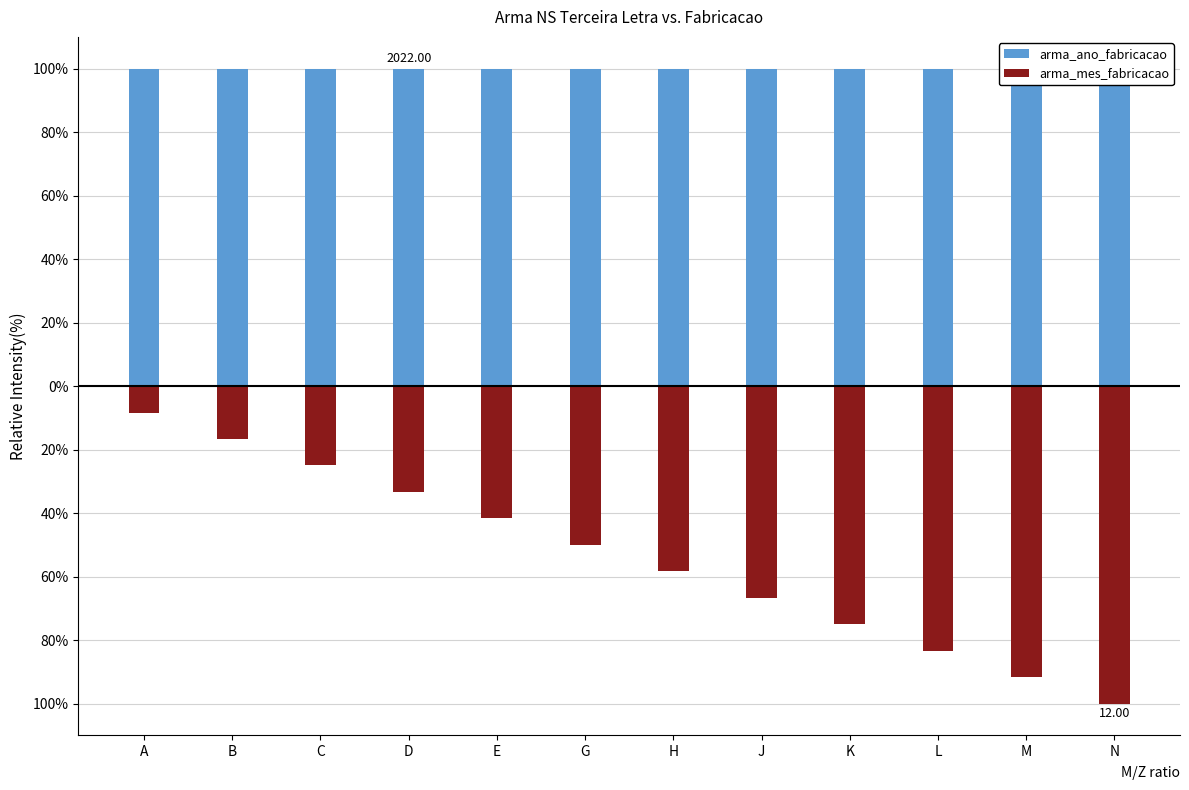

Rank the series by their maximum value, from lowest to highest.

arma_mes_fabricacao, arma_ano_fabricacao